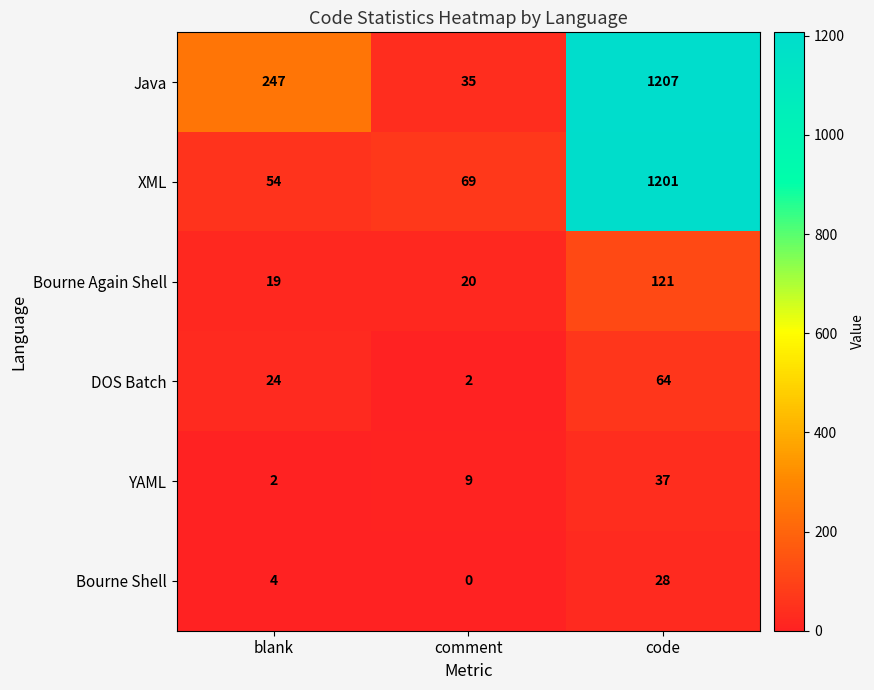

At which category is the sum across all series the highest?

code